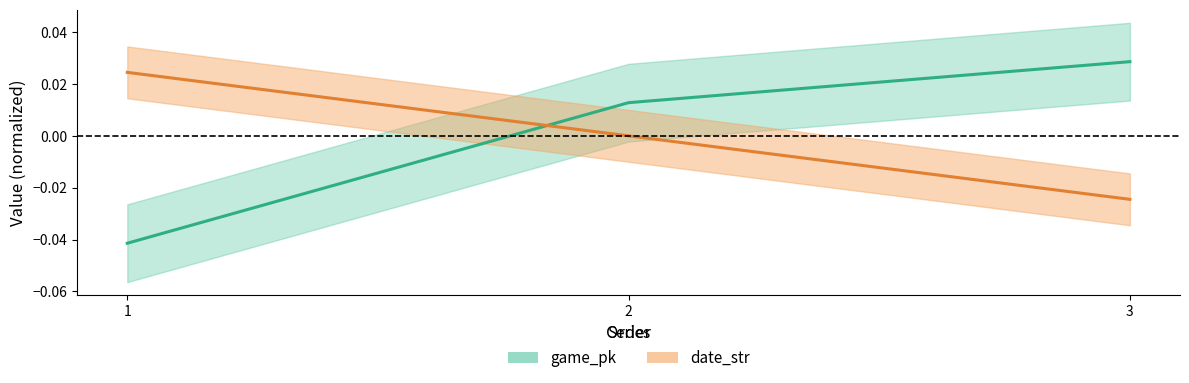

Does the chart display data point markers on the line(s)?

No